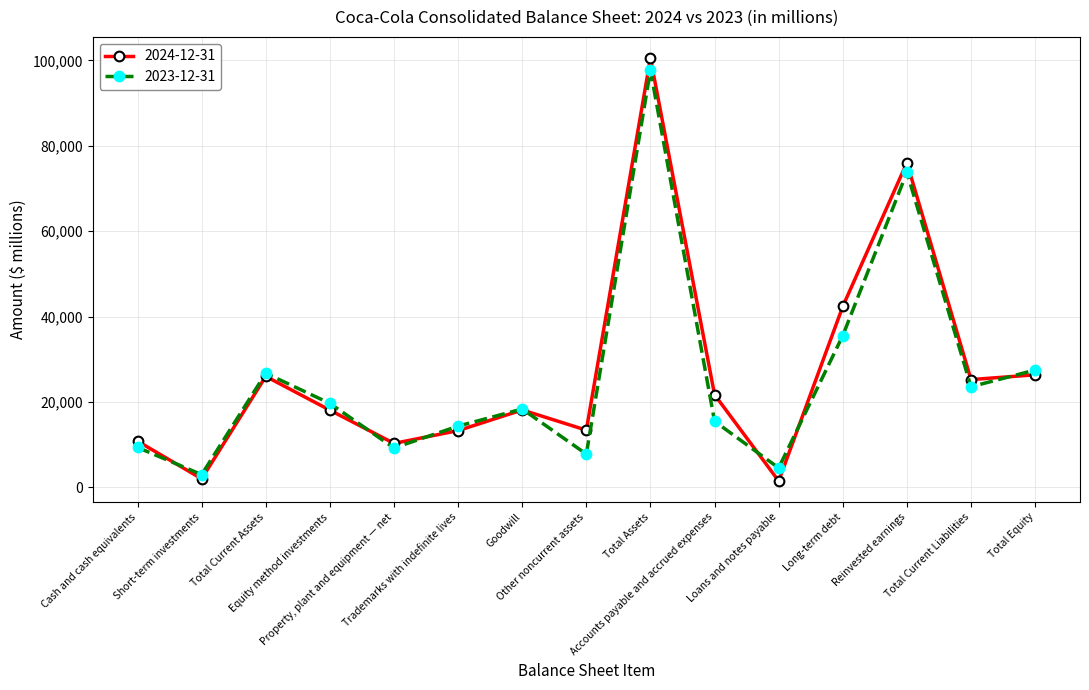

Which series has the widest spread of values?

2024-12-31